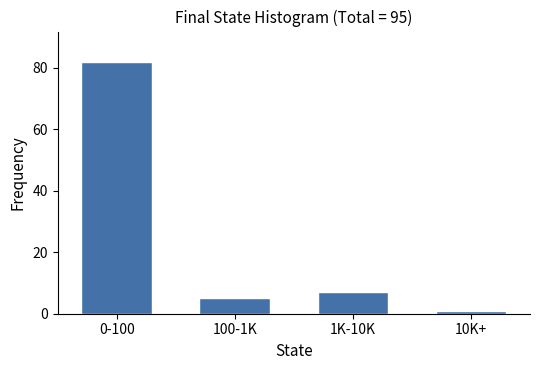

Reading left to right, transcribe all the data shown in this chart.

0-100=82	100-1K=5	1K-10K=7	10K+=1